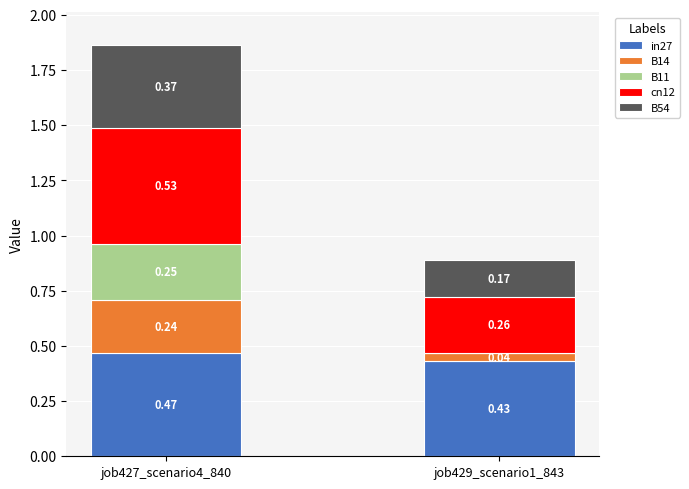

Are the bars horizontal?

No